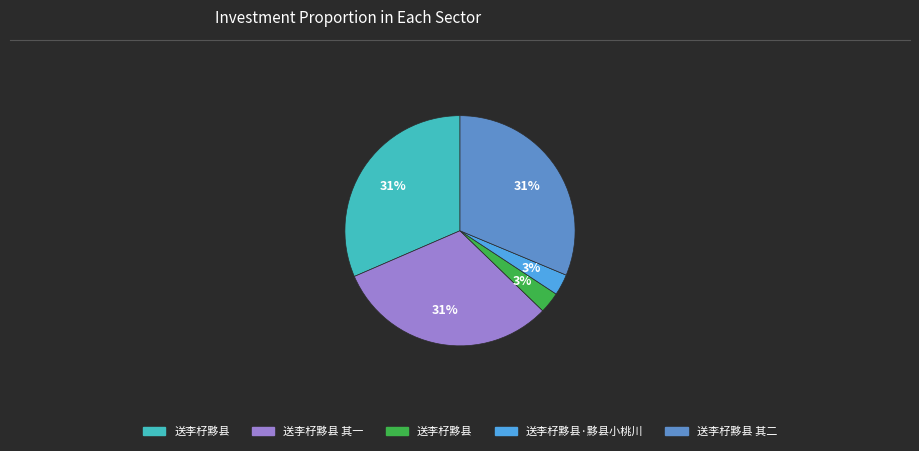

To the nearest percent, what is the average slice percentage?

20%